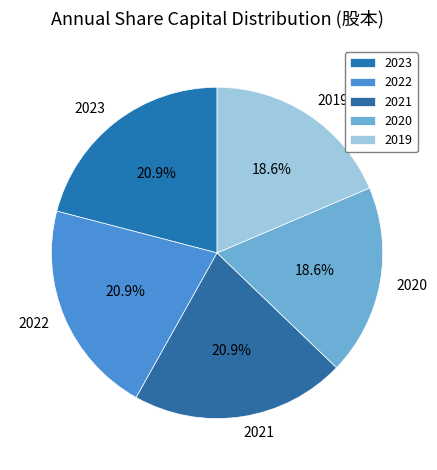

Is there a majority slice in this chart?

No